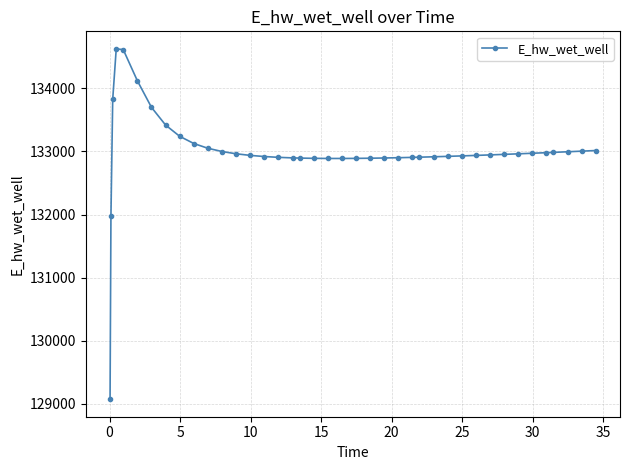

What is the maximum value shown in the chart?

134628.0